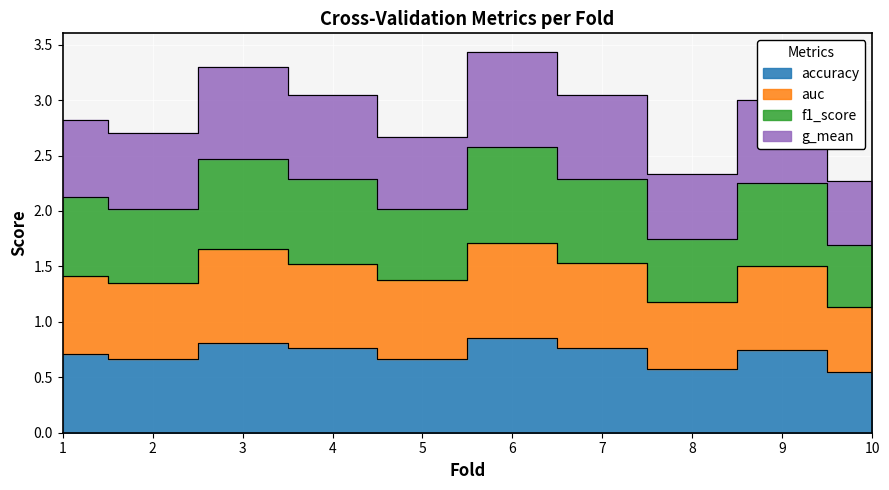

What are all the series names shown in the legend?

accuracy, auc, f1_score, g_mean